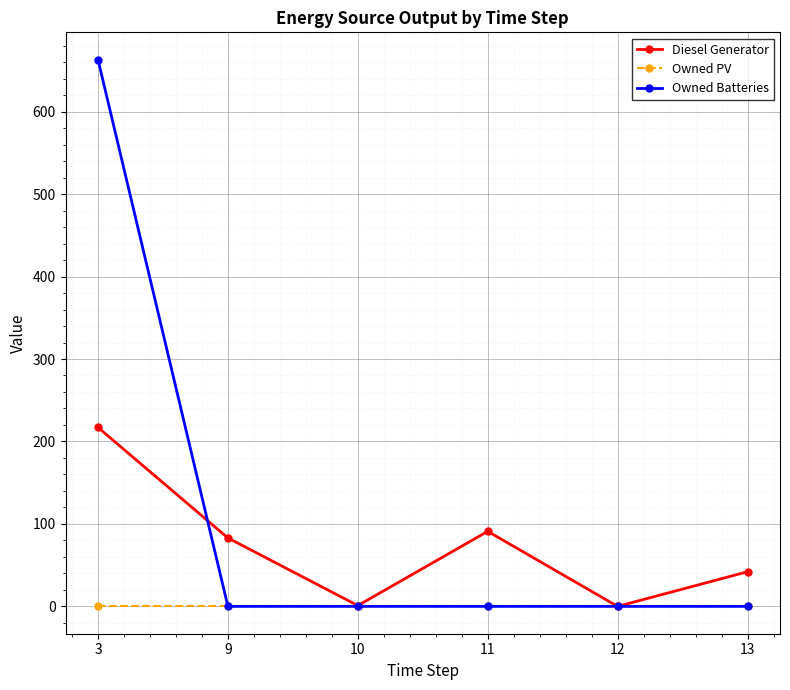

Rank the series by their average value, from lowest to highest.

Owned PV, Diesel Generator, Owned Batteries